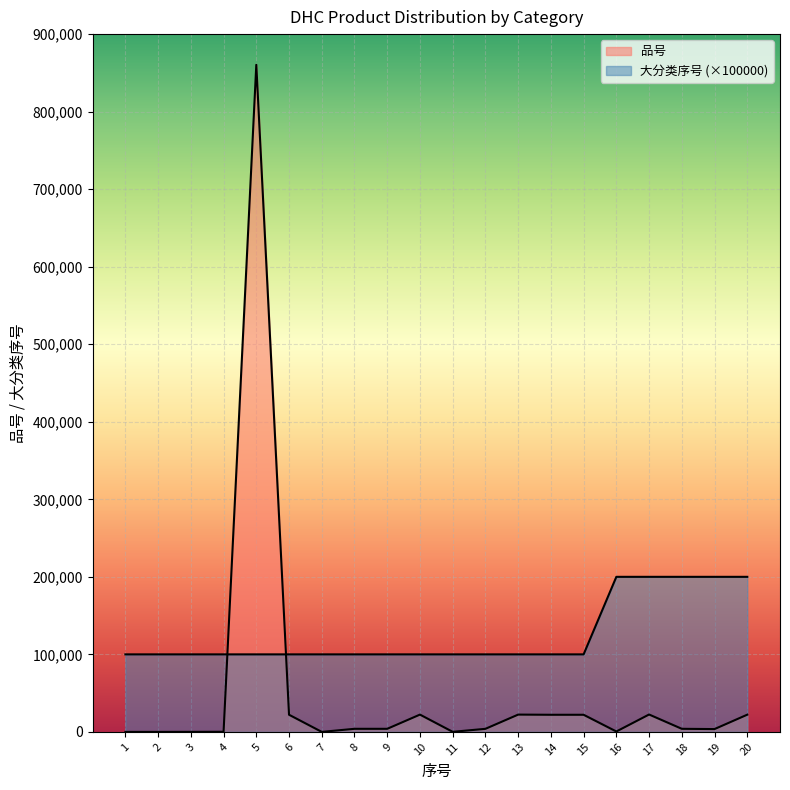

Between 9 and 15, which is larger?

15